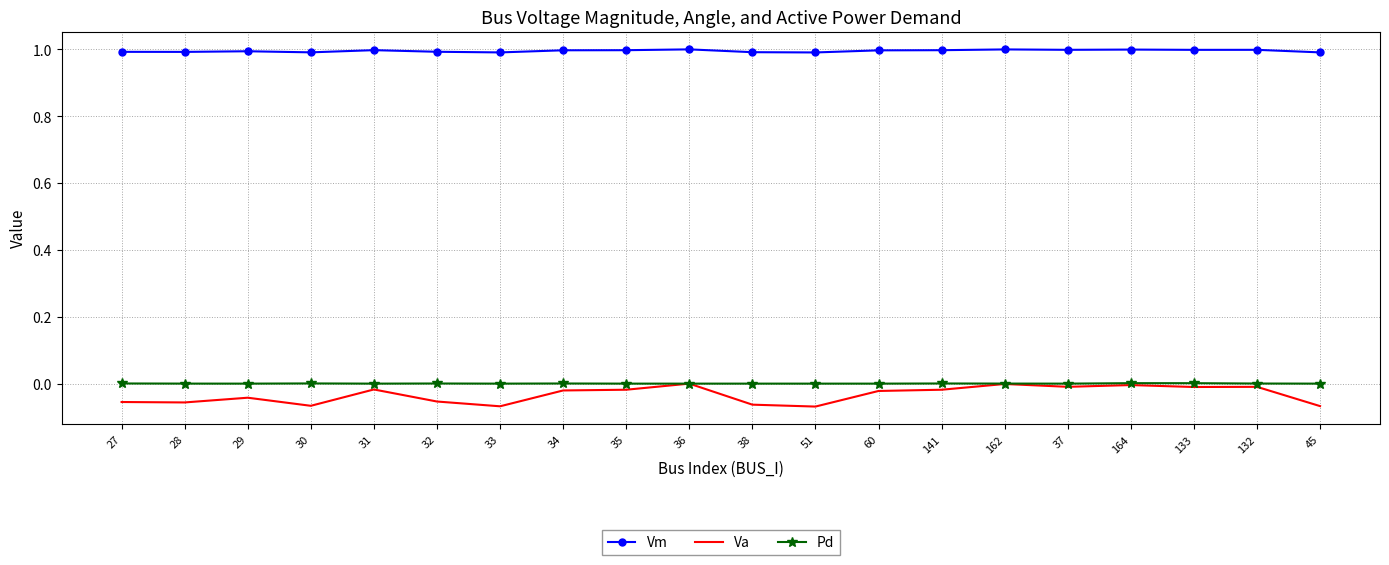

What position from the right is 51?

9